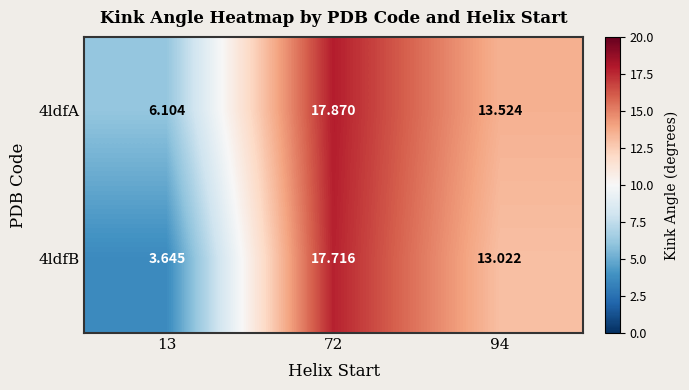

How many data points does each series have?

3